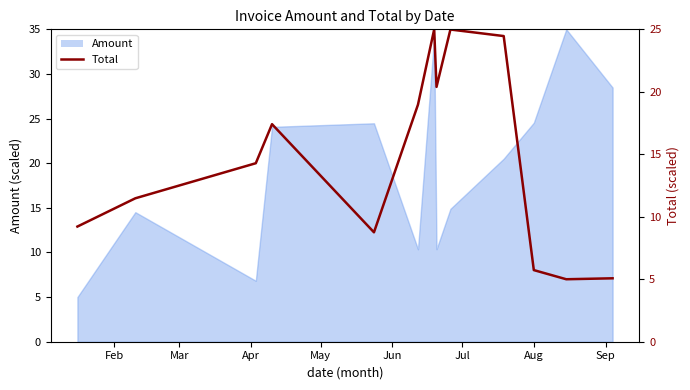

What is the difference between the maximum and minimum values?

20.0